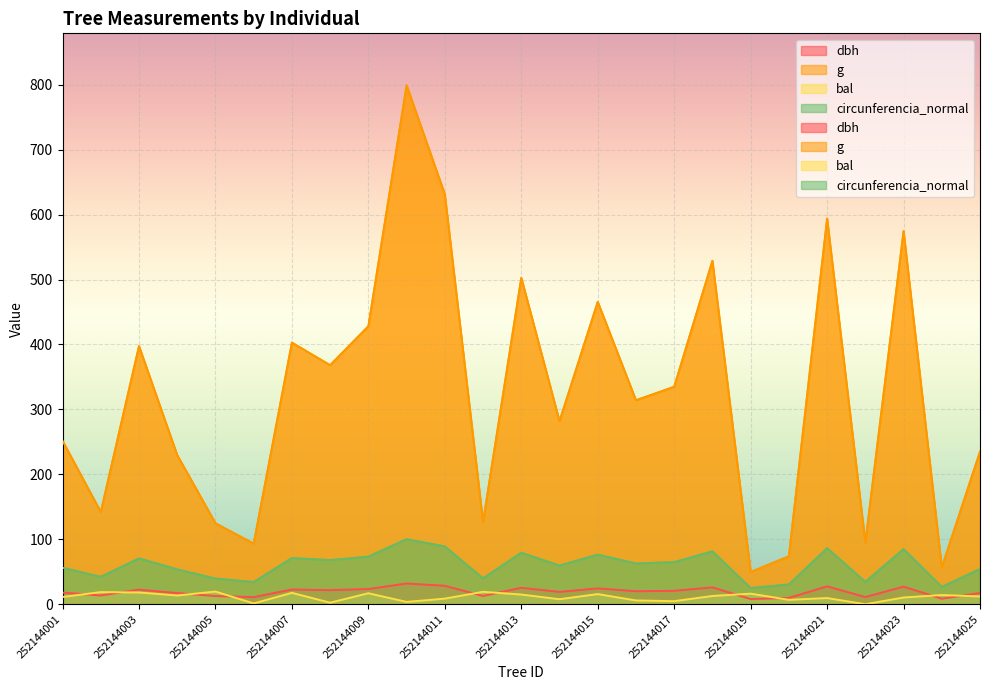

The value of dbh at 252144005 is 22.2. True or false?

False